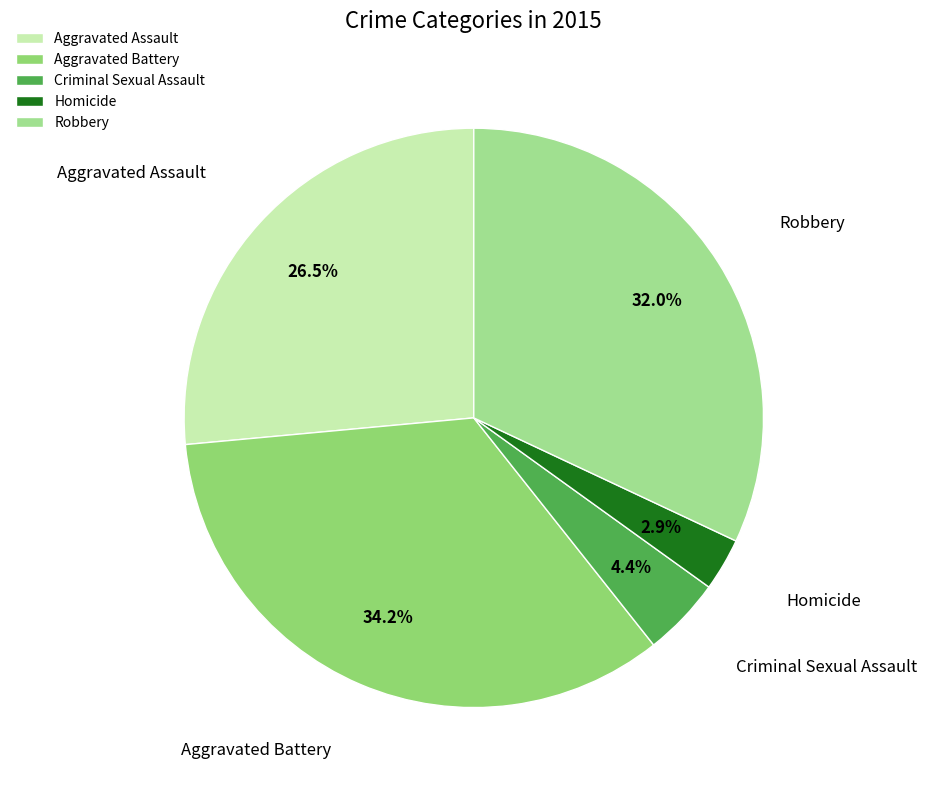

What percentage is the Homicide slice, to the nearest percent?

3%